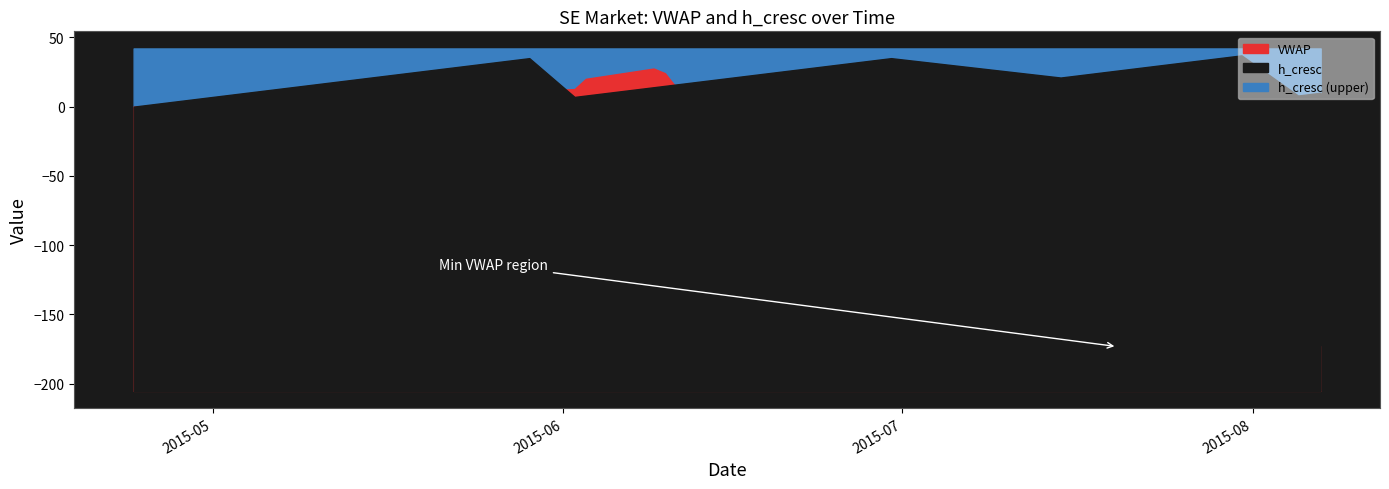

Between which two adjacent categories do VWAP and h_cresc first intersect?

2015-05-29 and 2015-06-02